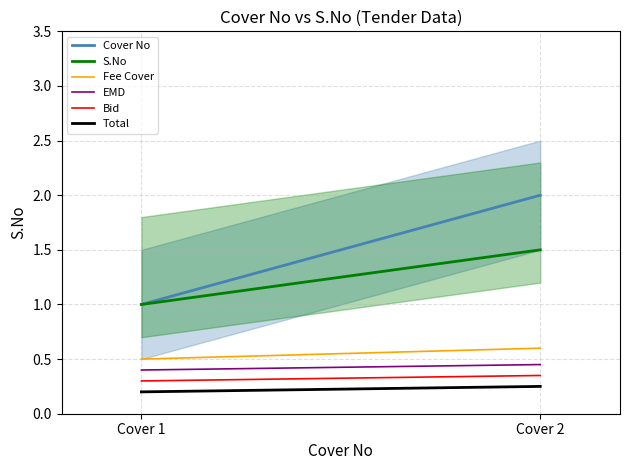

What is the spread (max minus min) of values at Cover 1?

0.8